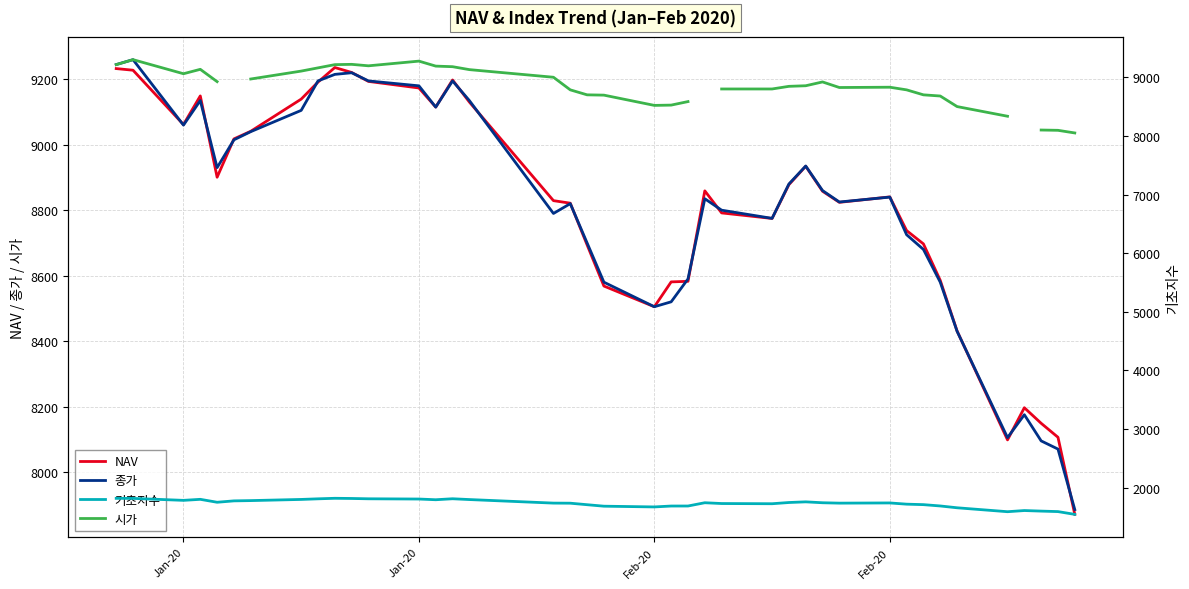

Where do 시가 and 종가 first cross each other?

Jan-20 and Jan-20